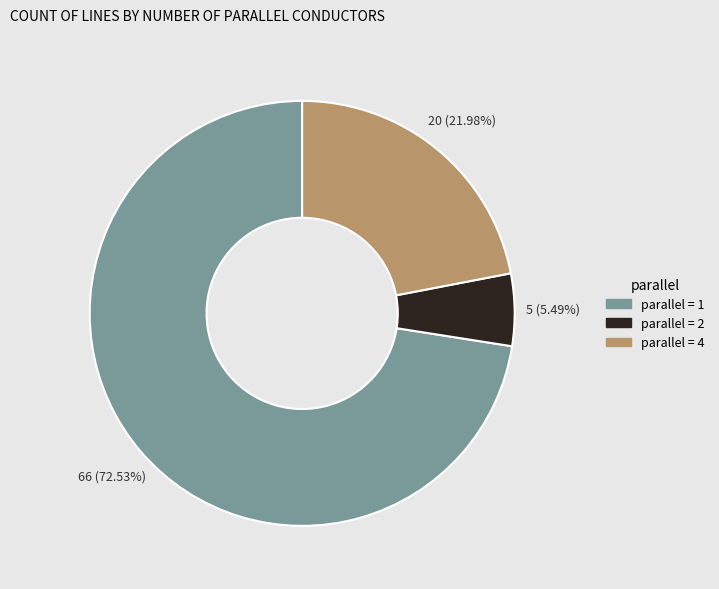

Is there any slice that represents more than half of the pie?

Yes